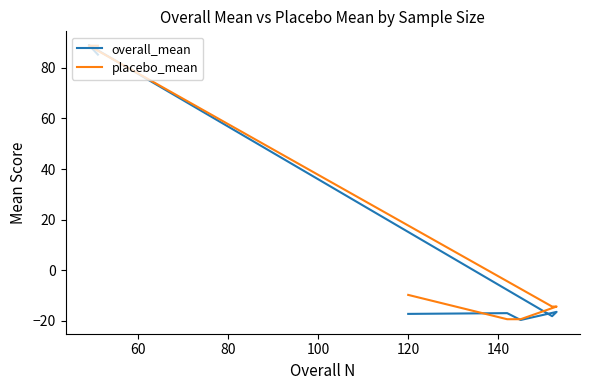

How many lines are shown in the chart?

2